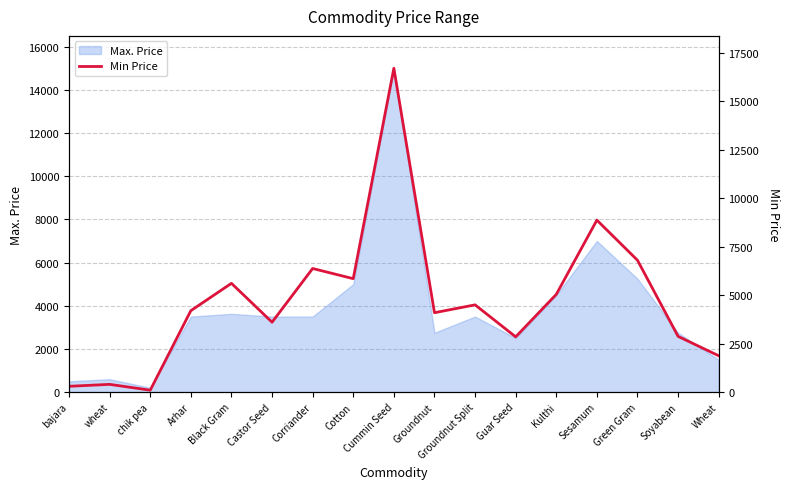

Between Guar Seed and Arhar, which is larger?

Arhar